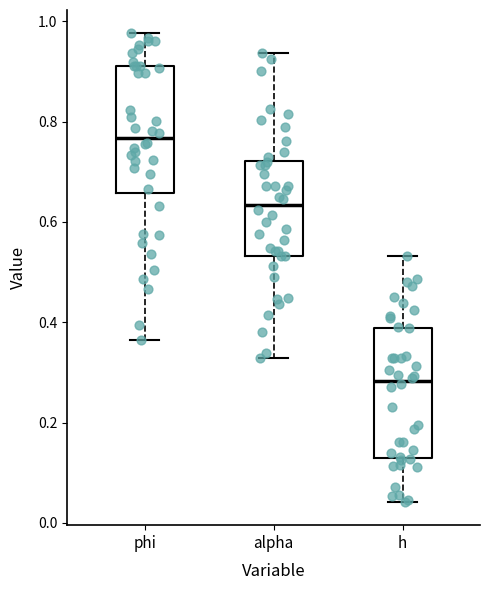

Reading left to right, transcribe this box plot: for each box, give where its median line is, the range the box spans, and where its two whiskers end, as read against the y-axis. The values are not printed on the chart, so give them approximately, as read against the axis.

phi: median 0.76, box 0.66 to 0.92, whiskers 0.36 to 0.98
alpha: median 0.64, box 0.54 to 0.72, whiskers 0.32 to 0.94
h: median 0.28, box 0.12 to 0.38, whiskers 0.04 to 0.54